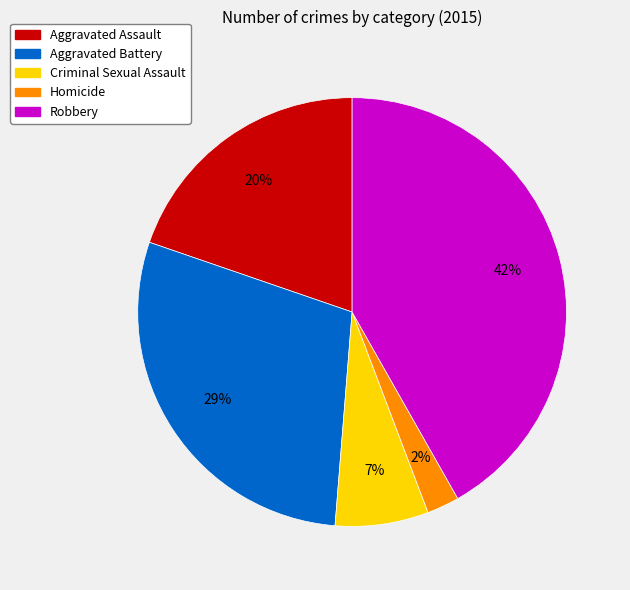

Count the number of slices in the pie.

5